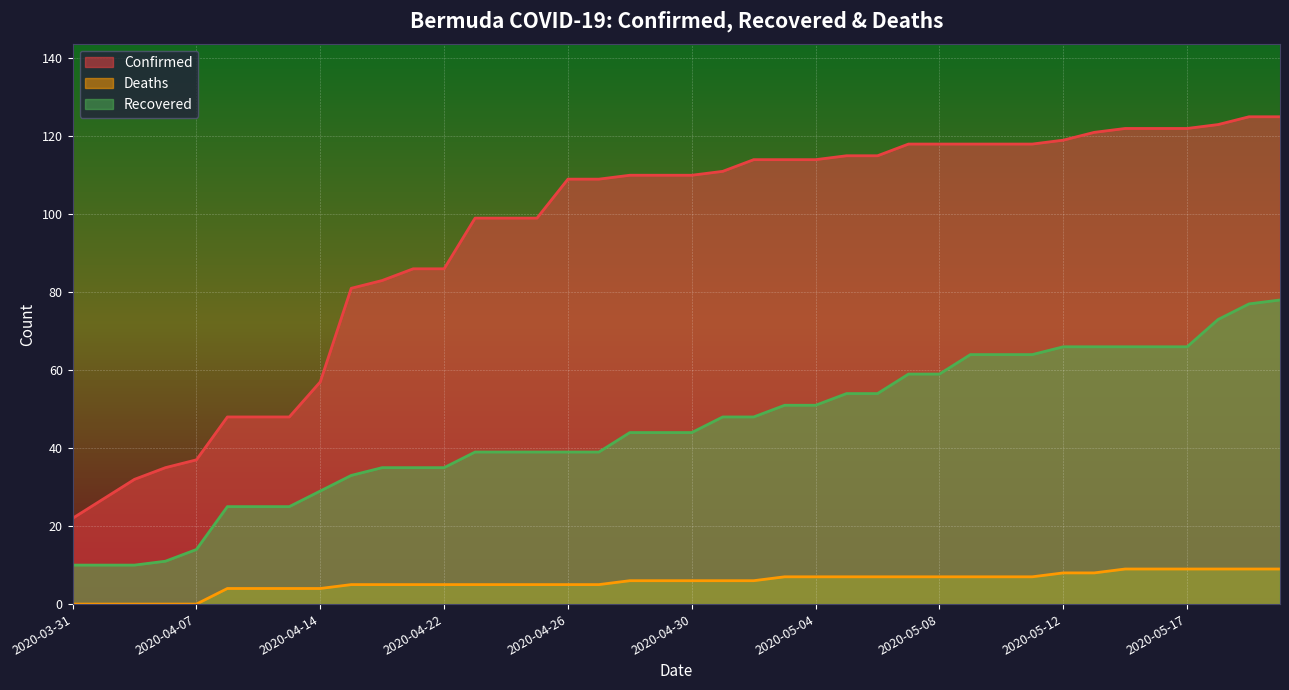

What is the lowest value of the Confirmed series?

22